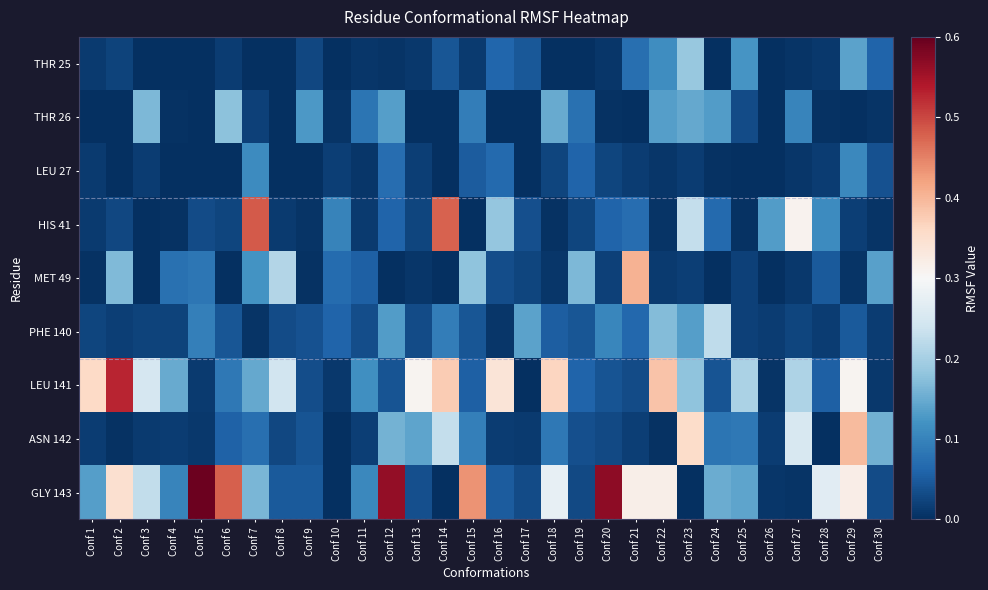

Which has a higher value, Conf 7 or Conf 22?

Conf 22